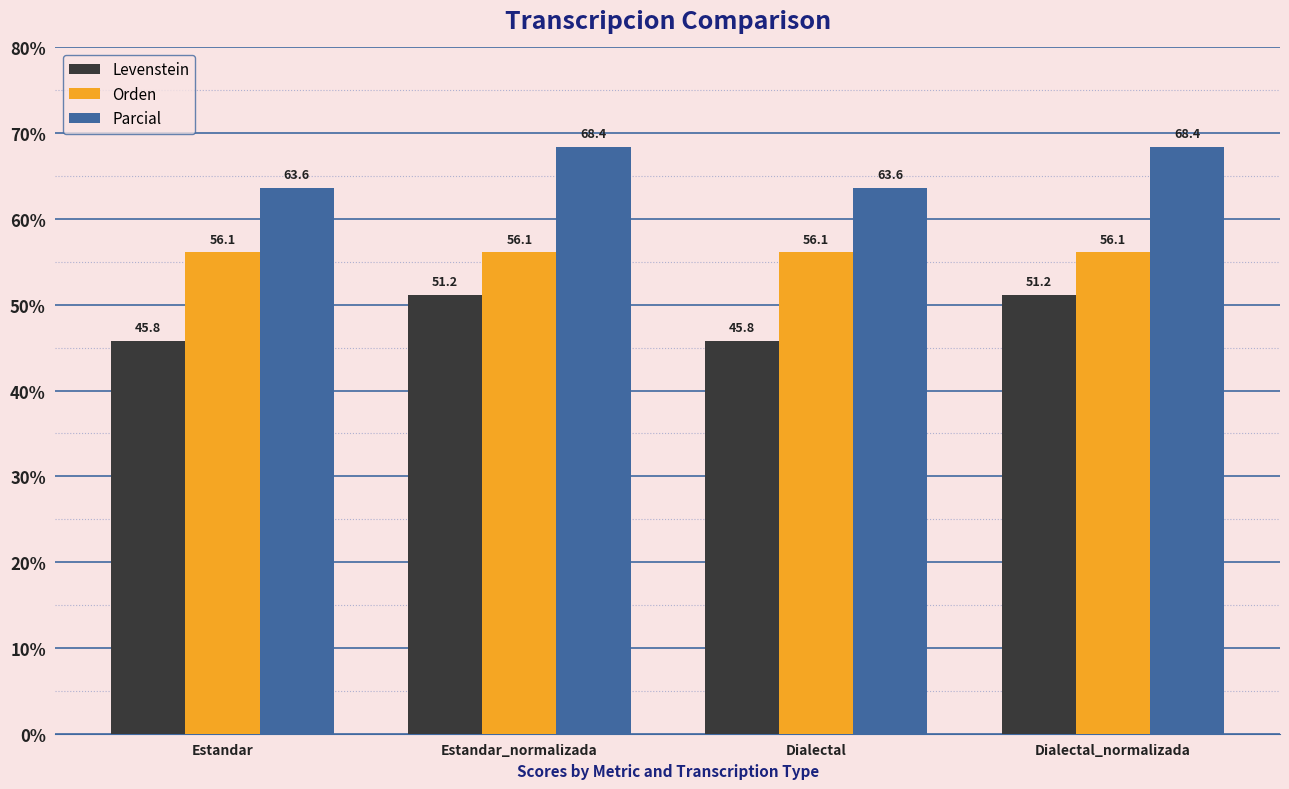

What is the smallest value displayed?

45.8